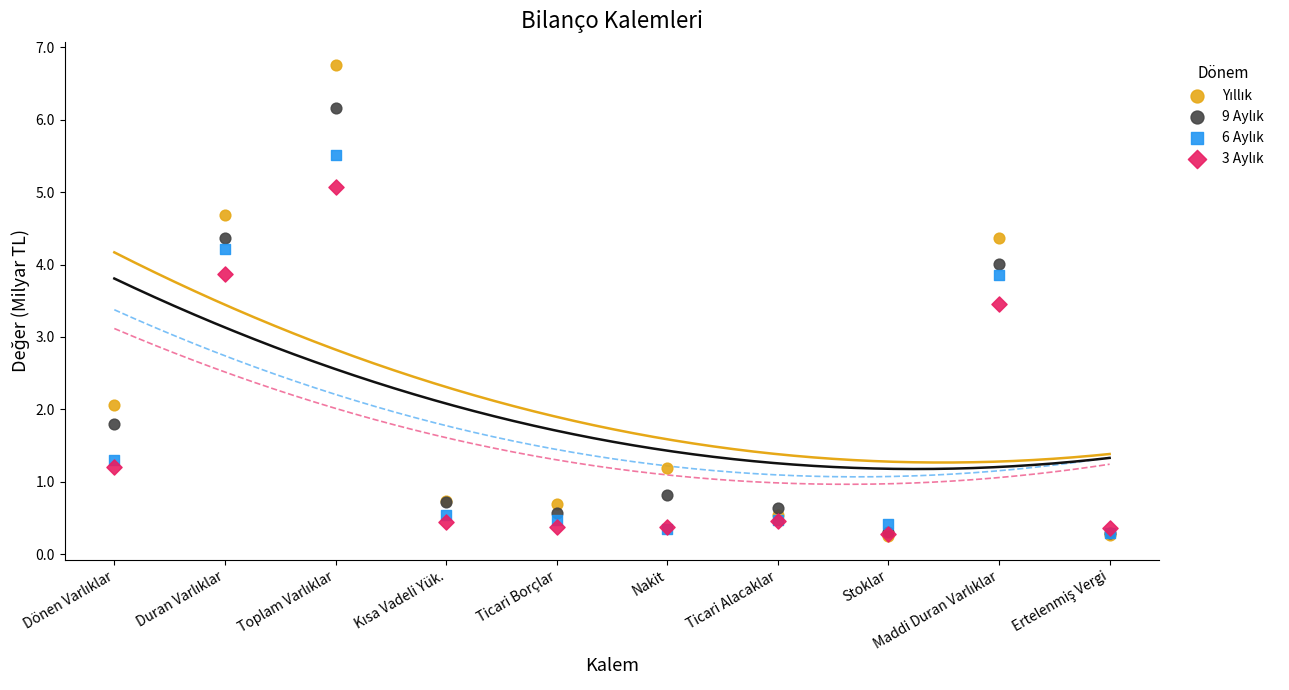

Across all series, what Y value is closest to 3?

3.5